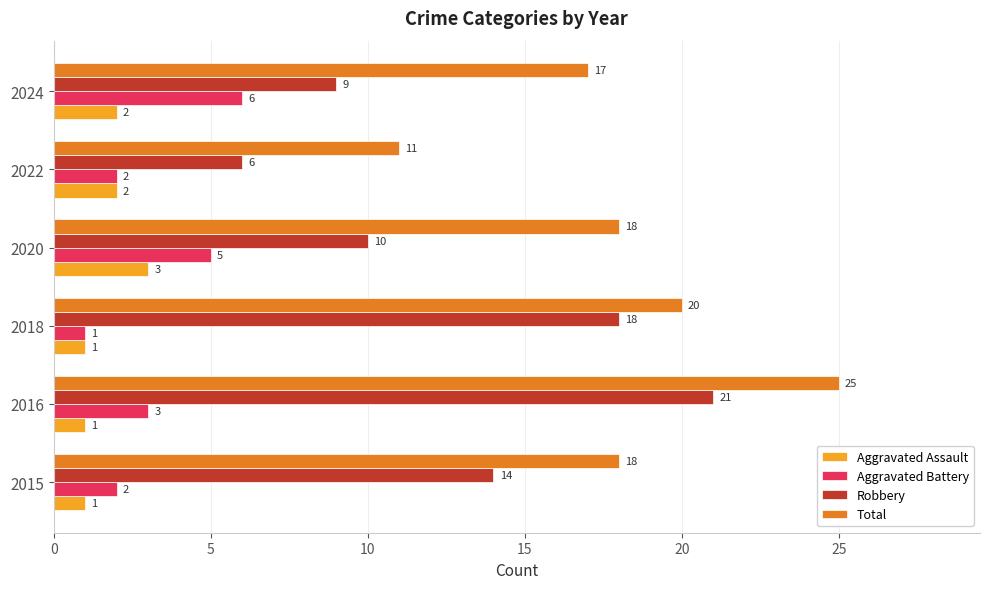

What is the difference between the maximum and minimum values in the Aggravated Battery series?

5